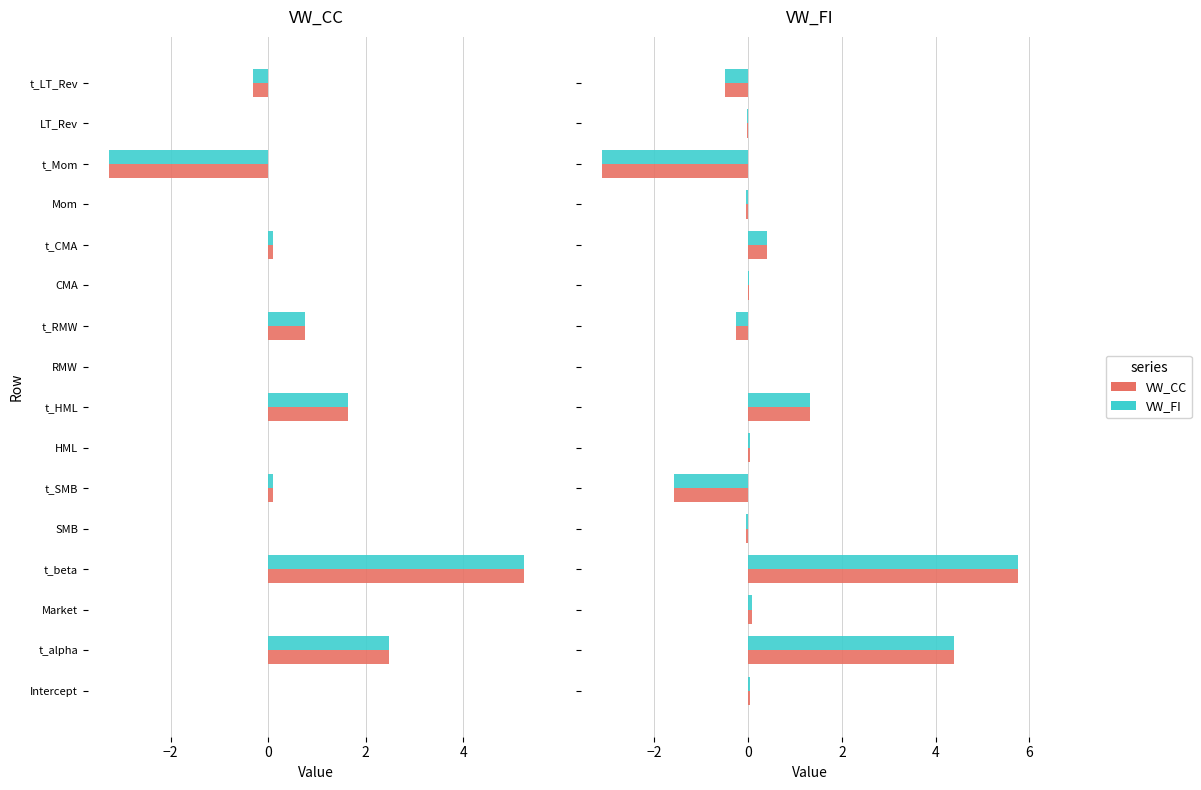

What is the average value of the method 2 series?

0.4